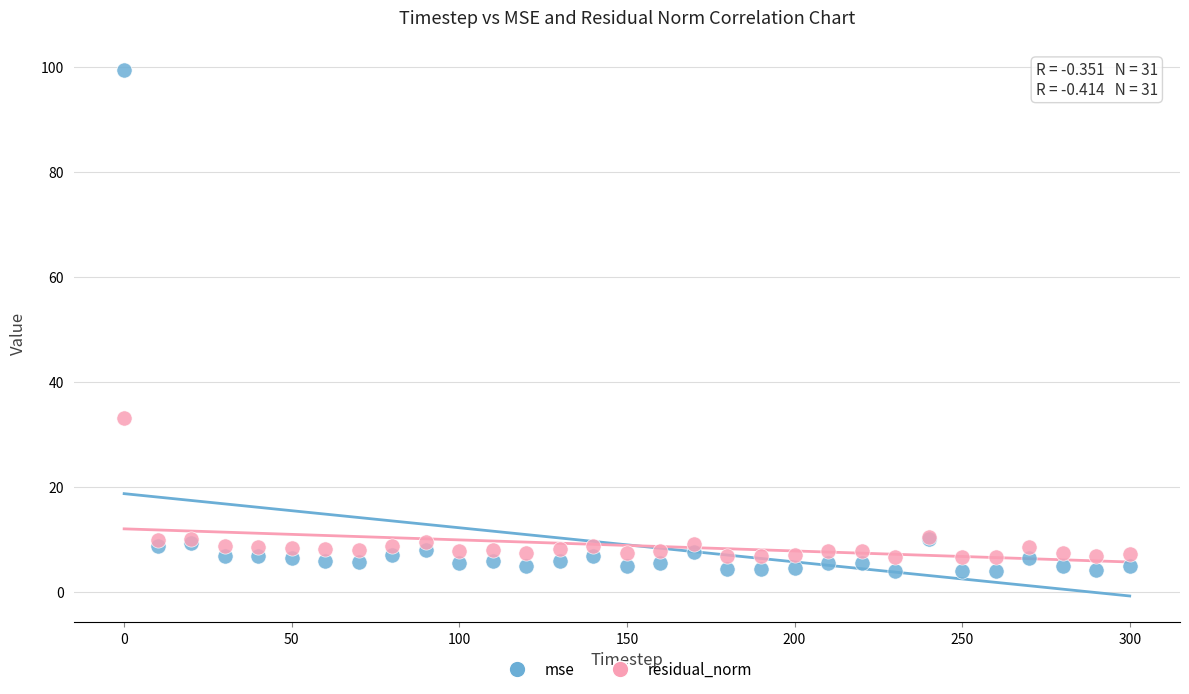

Which series has the largest Y range (max minus min)?

mse